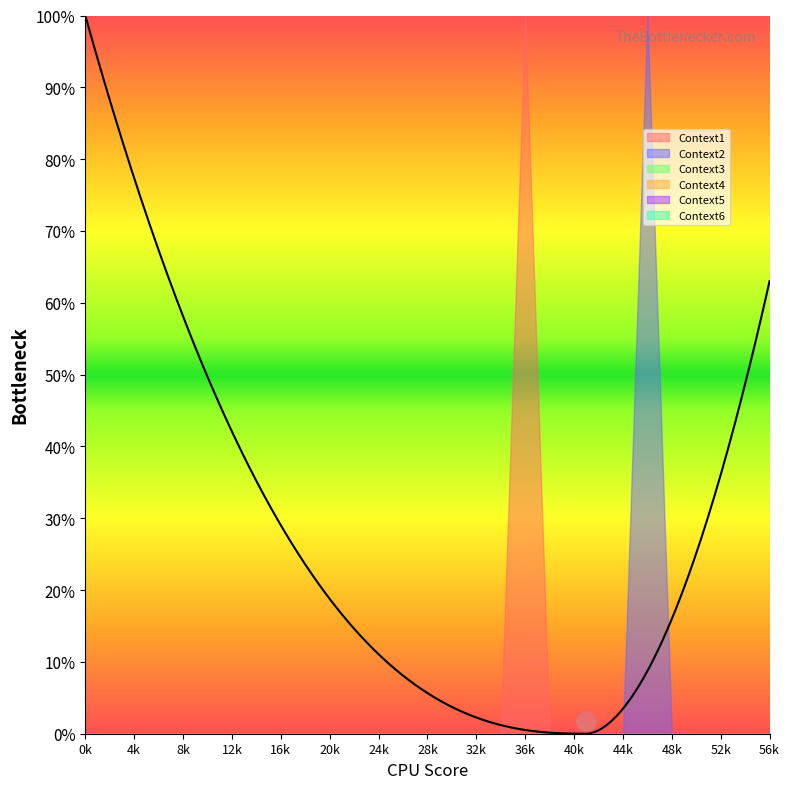

How many data points does each series have?

29